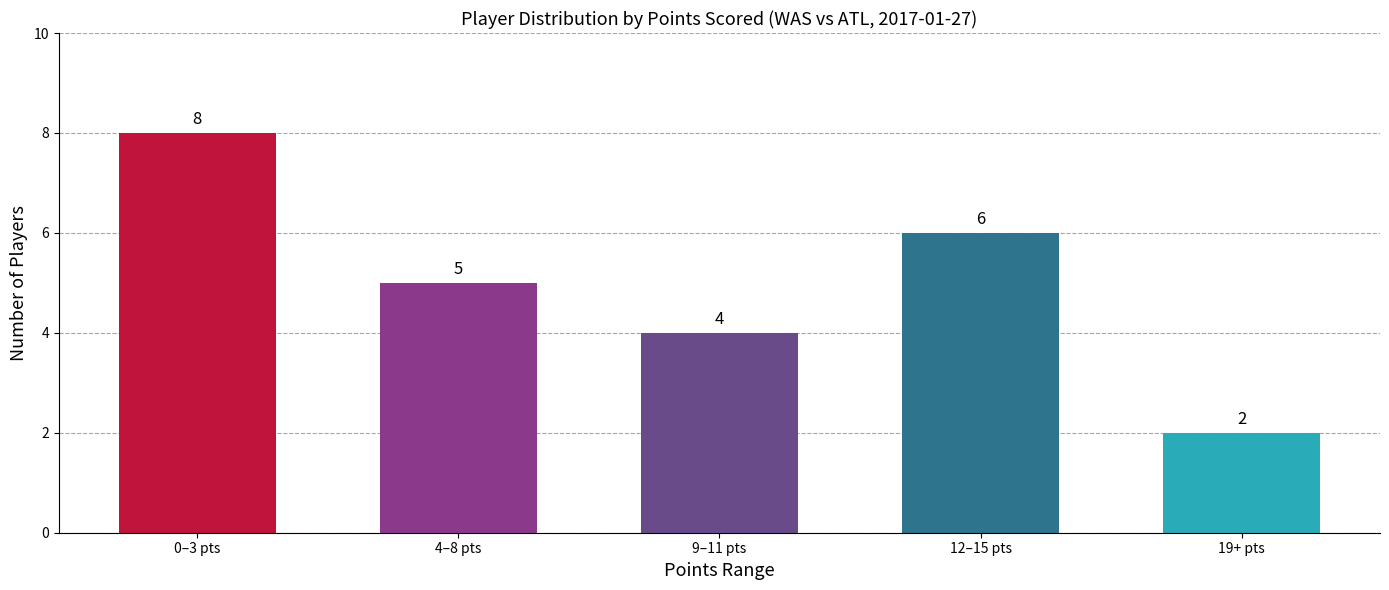

What is the average value?

5